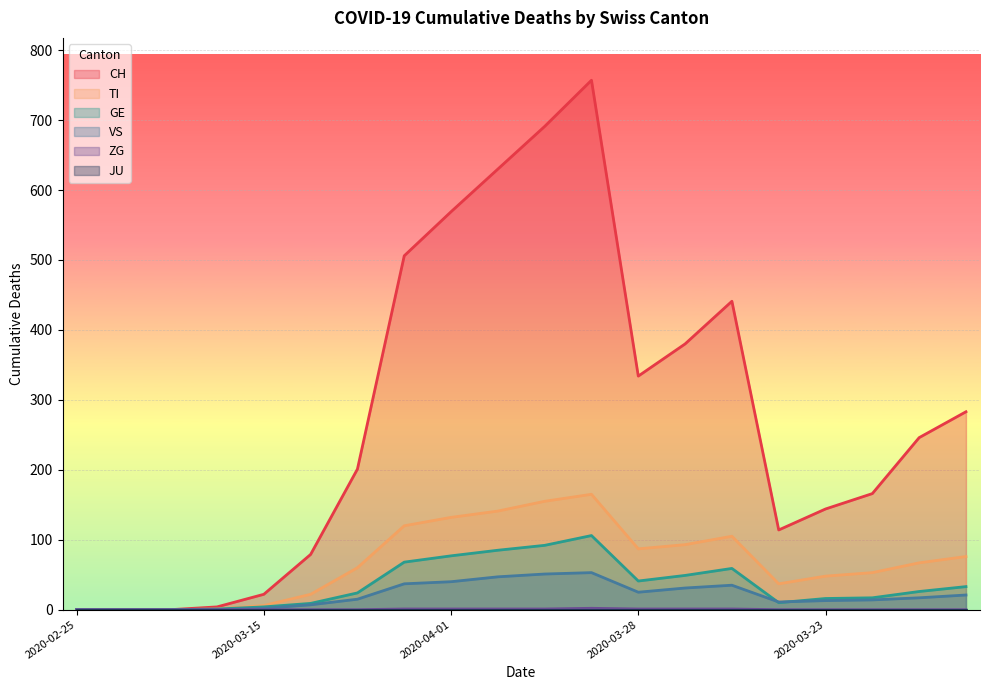

What is the greatest value displayed?

757